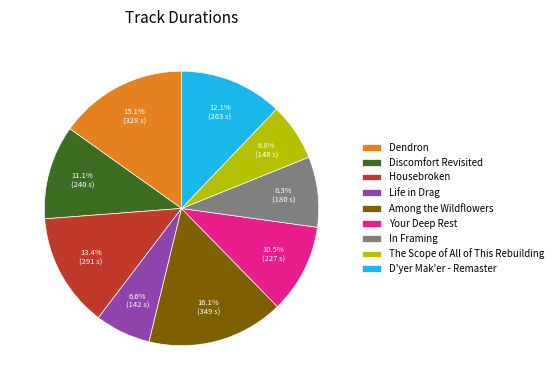

Approximately how many times larger is the value at Life in Drag compared to Dendron?

0.4